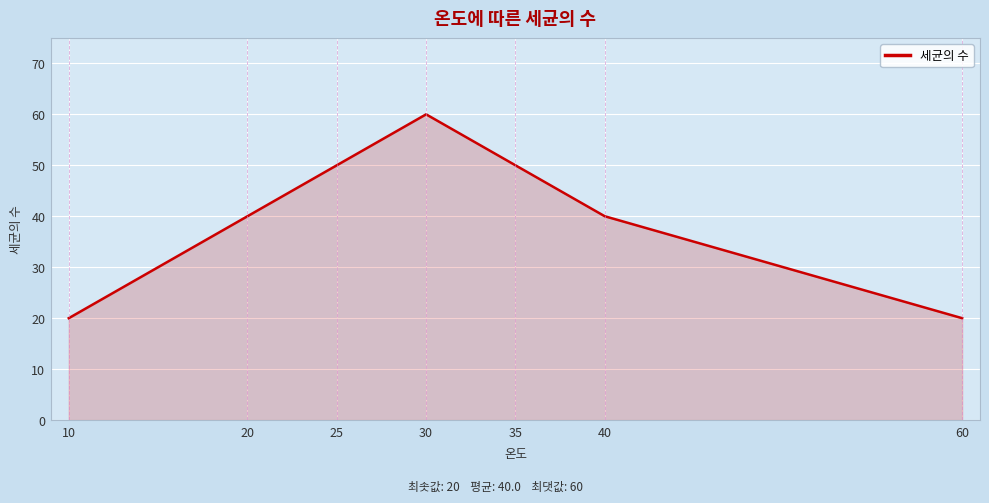

Is it true that the value at 20 is 11?

False